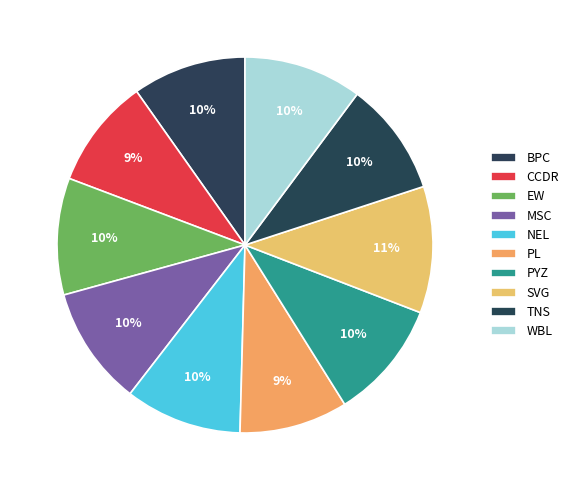

What percentage is the SVG slice, to the nearest percent?

11%